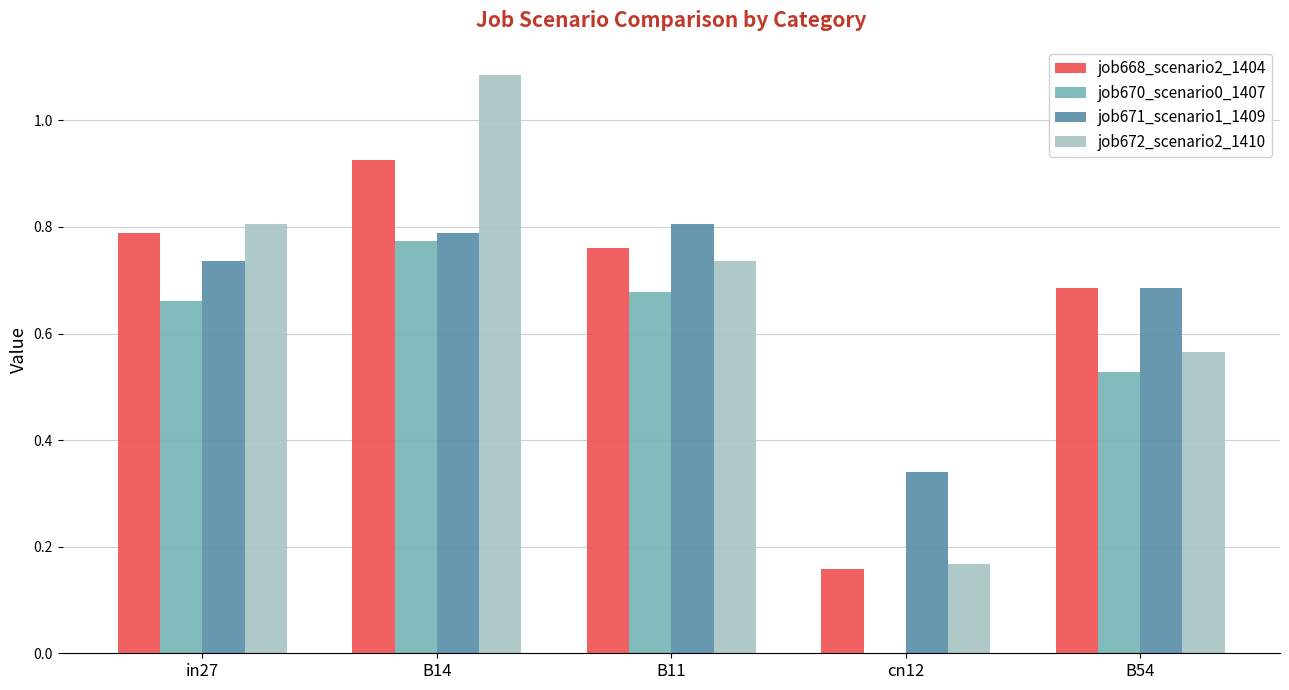

Which category has the highest value across all series?

B14